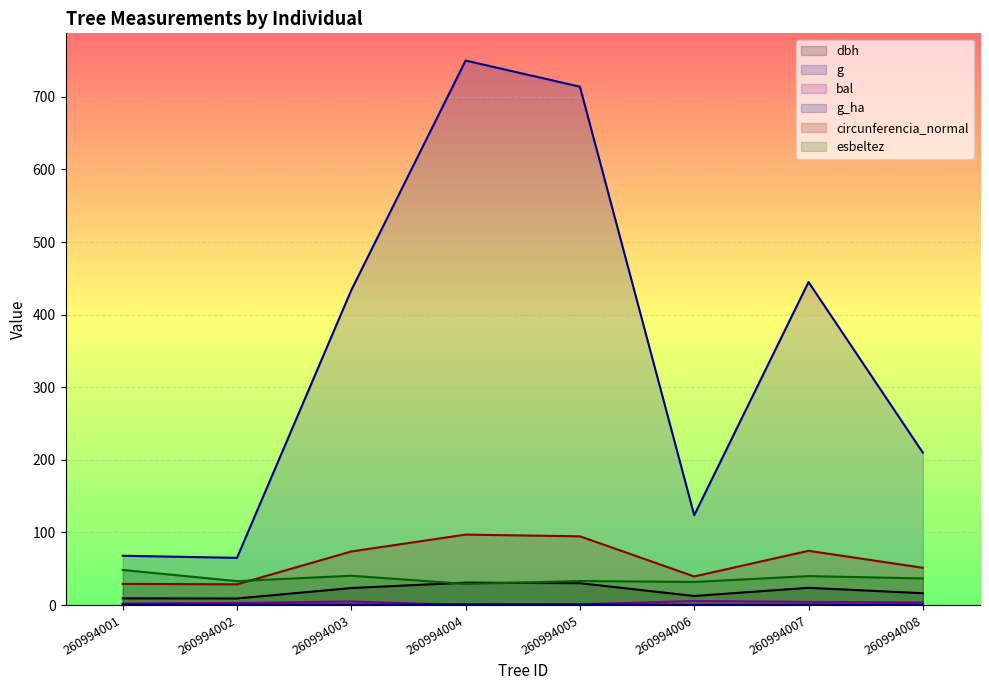

Is the value of dbh at 260994006 greater than the value of esbeltez at 260994003?

No